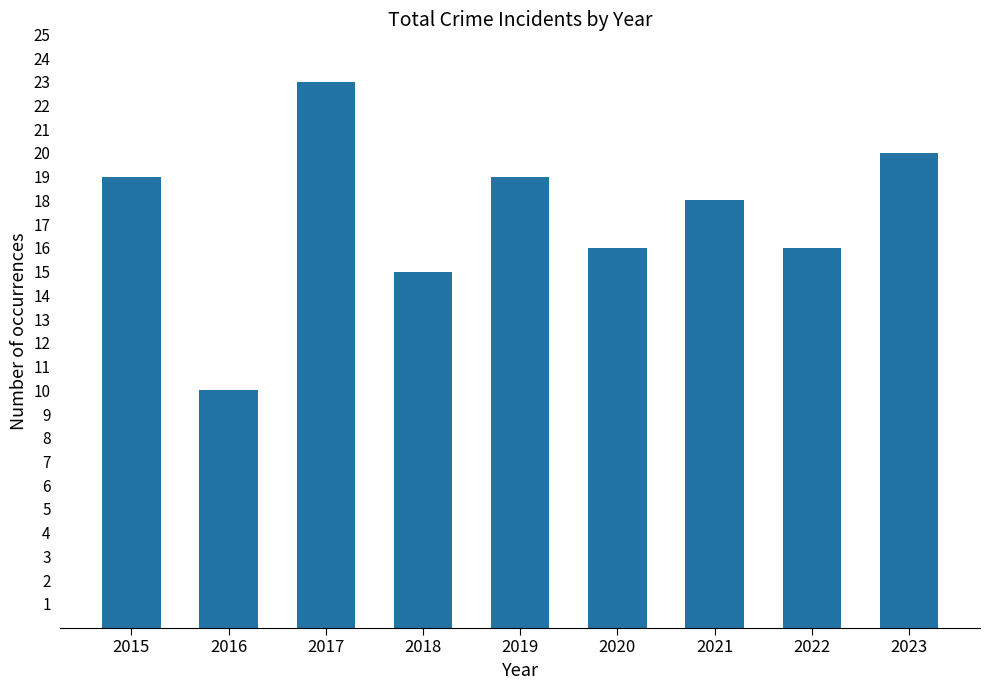

Is it true that the value at 2023 is 20?

True